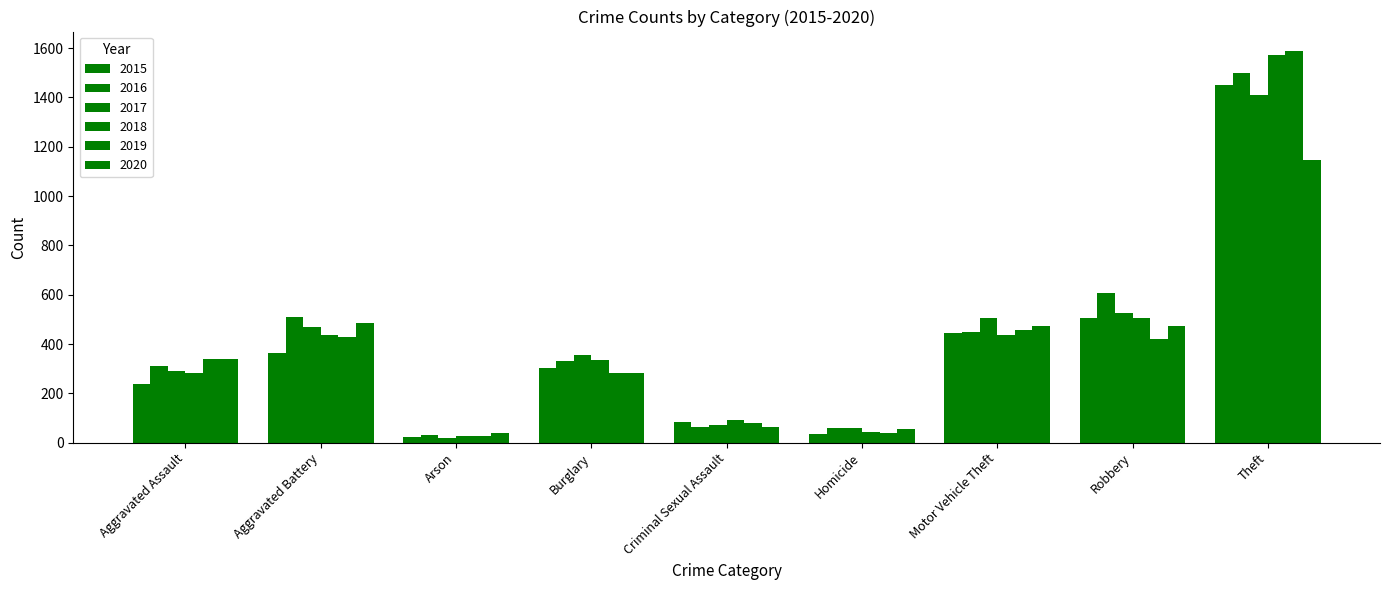

What is the total value across all series at Motor Vehicle Theft?

2766